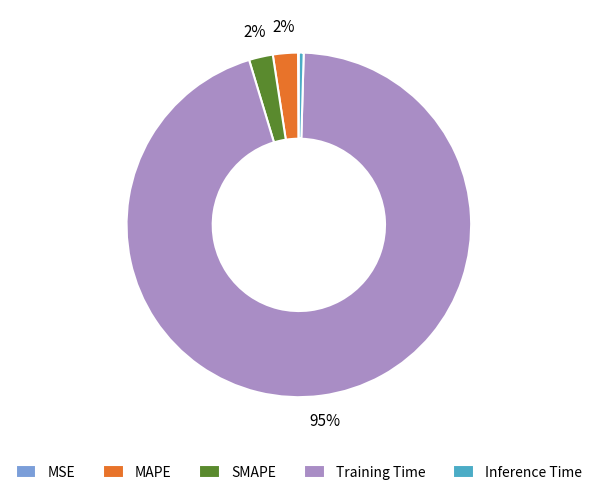

Combined, do MAPE and SMAPE account for over 50%?

No